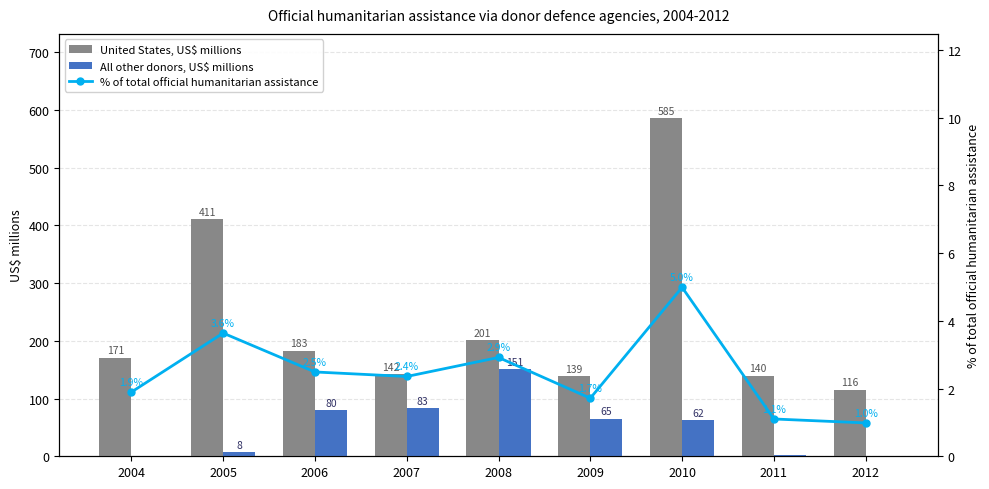

Rank the series by their maximum value, from highest to lowest.

United States, US$ millions, All other donors, US$ millions, % of total official humanitarian assistance